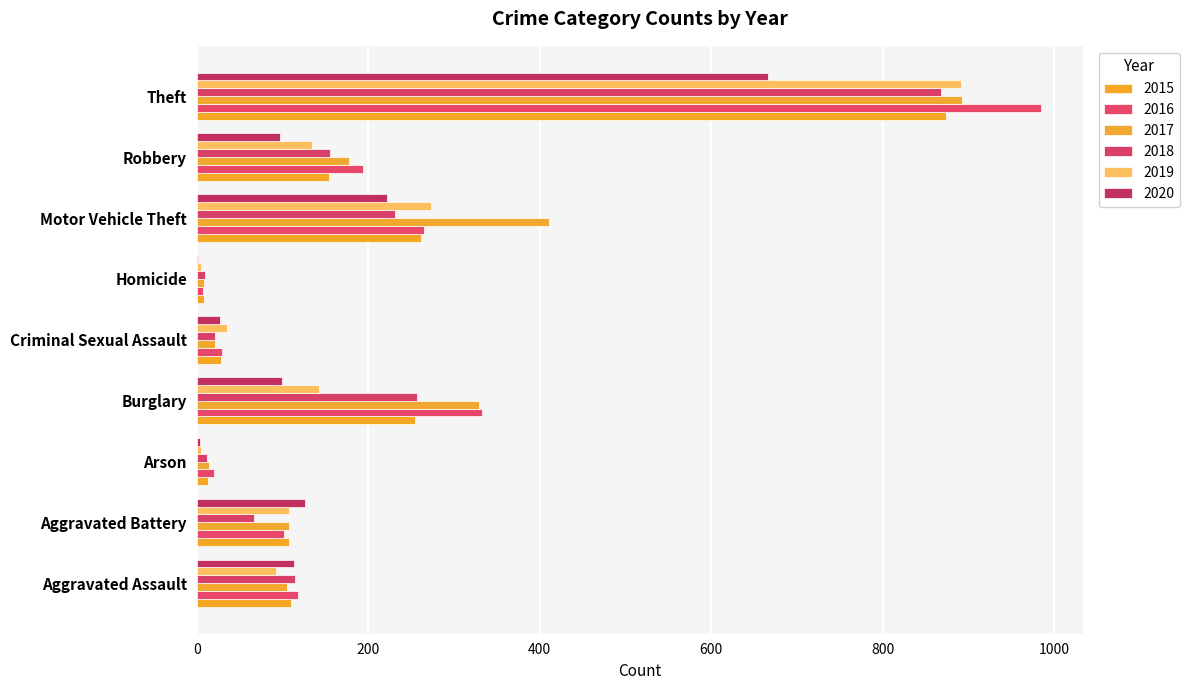

What are all the series names shown in the legend?

2015, 2016, 2017, 2018, 2019, 2020